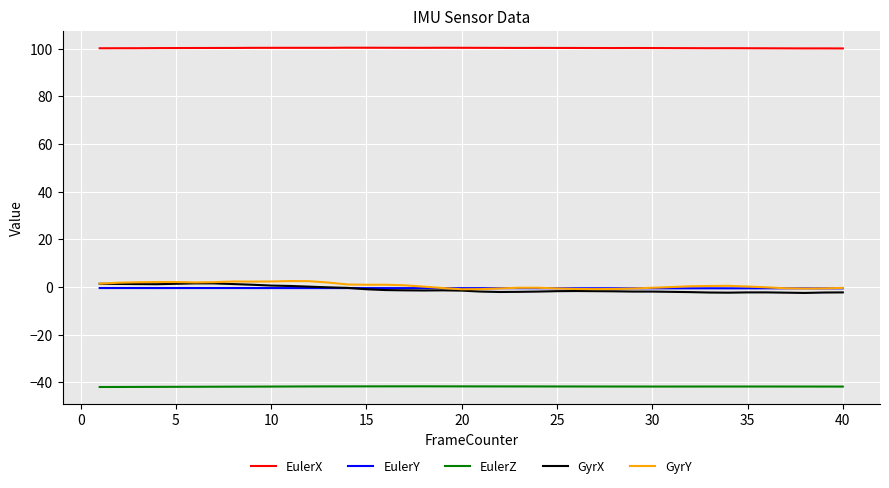

True or false: EulerZ and EulerY intersect in this chart.

False